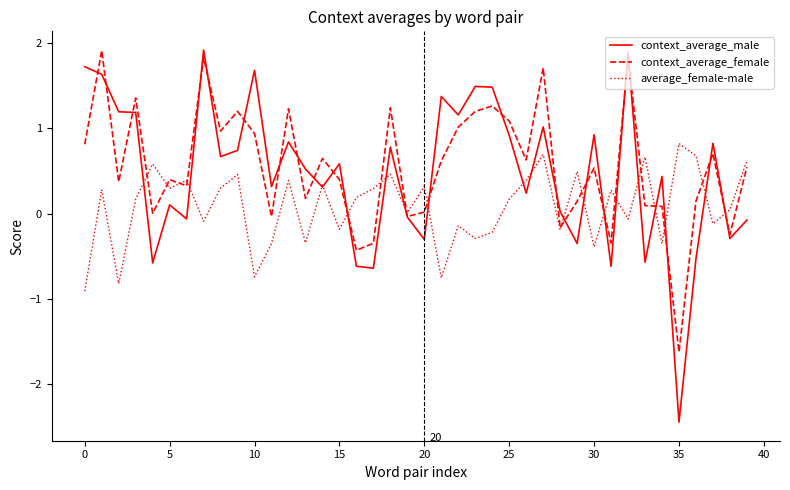

What is the minimum value for context_average_female?

-1.6